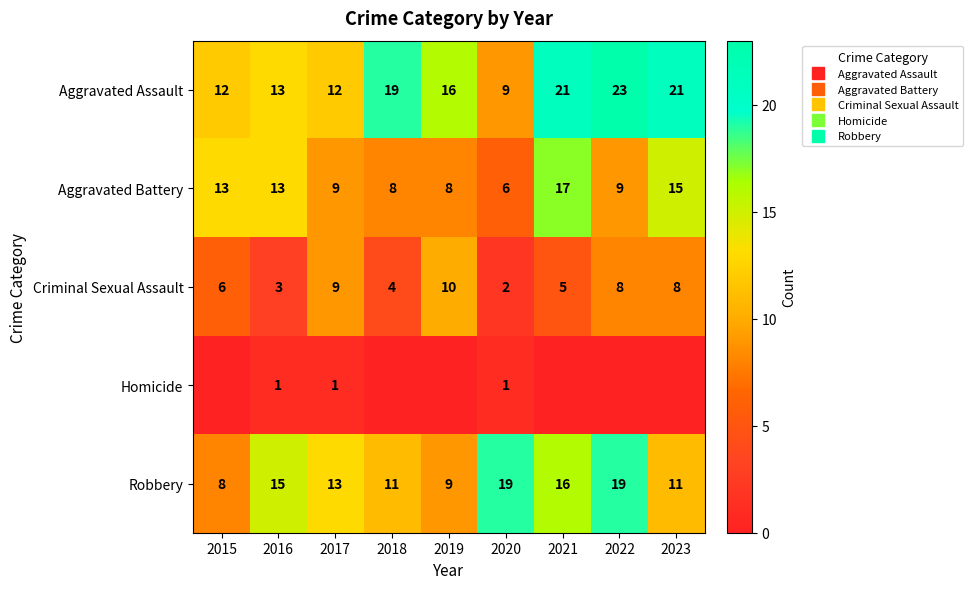

True or false: Aggravated Battery has a value of 13 at 2016.

True